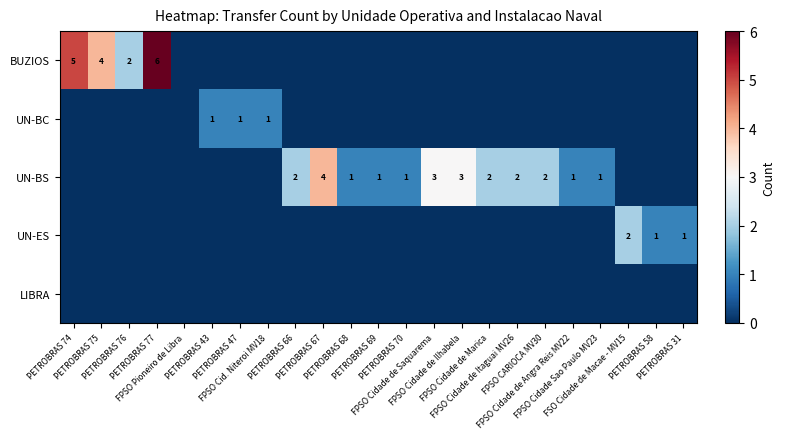

What is the maximum value for UN-ES?

2